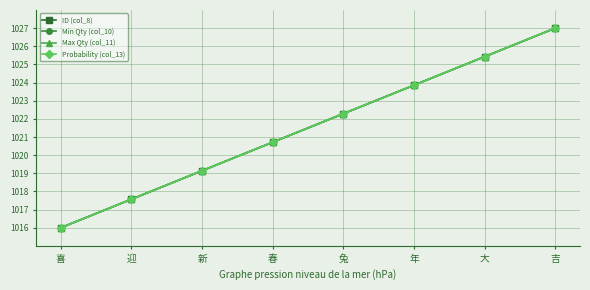

Does the chart display data point markers on the line(s)?

Yes